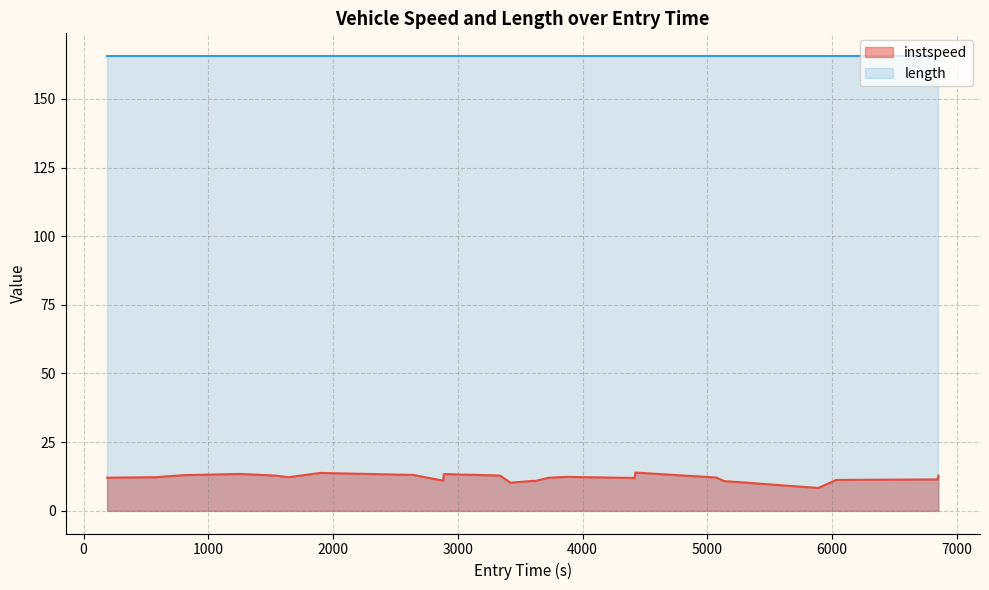

What is the maximum value shown in the chart?

165.6